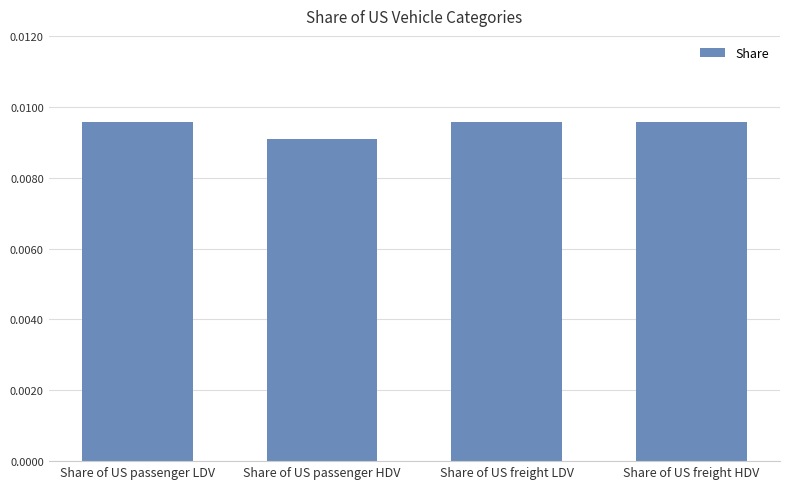

How many values are between 0 and 1?

4